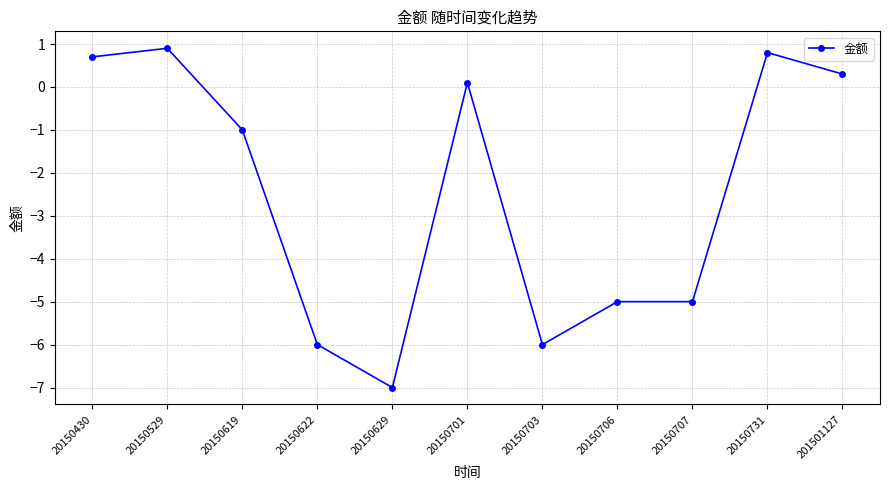

What value does the data have at 20150706?

-5.0